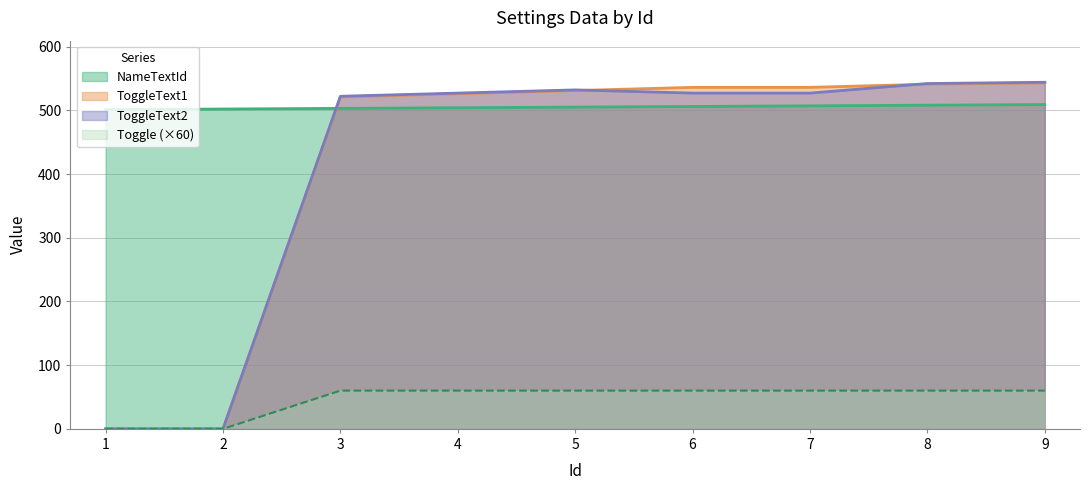

Is the value of ToggleText1 at 8 greater than the value of NameTextId at 8?

Yes